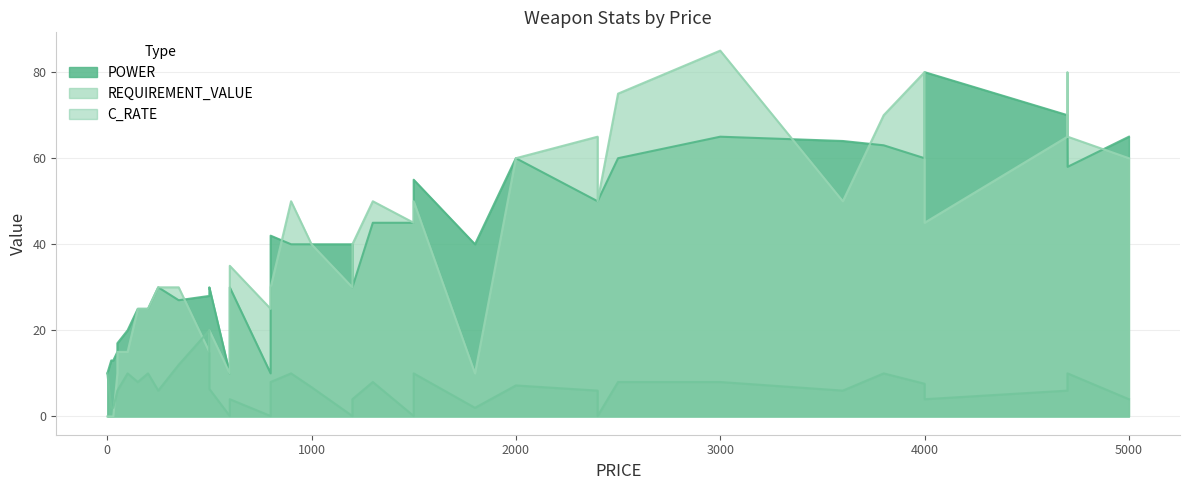

How many distinct data groups are displayed?

3